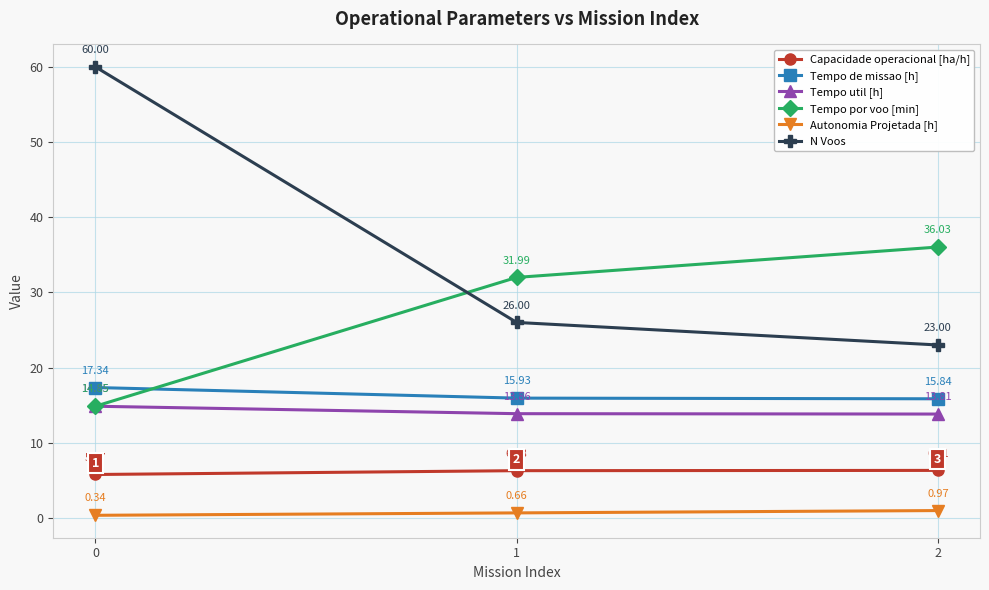

Read the Capacidade operacional [ha/h] value at 2.

6.3